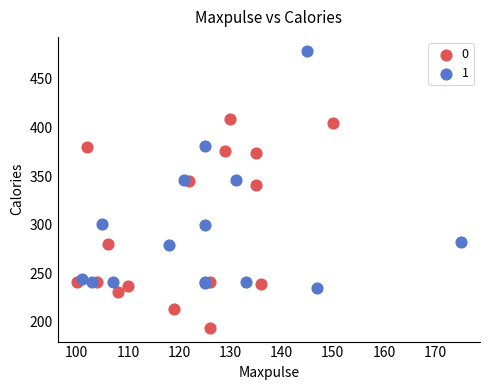

What are all the series names shown in the legend?

0, 1